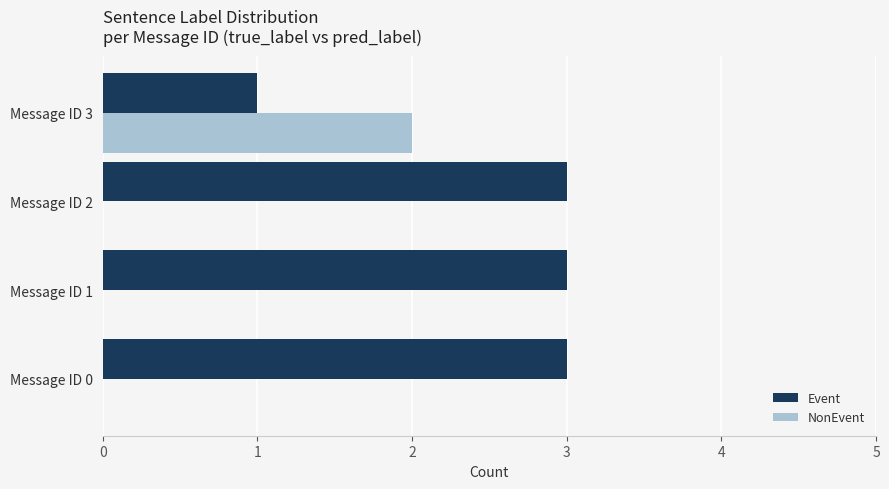

True or false: NonEvent has a value of 0 at Message ID 0.

True